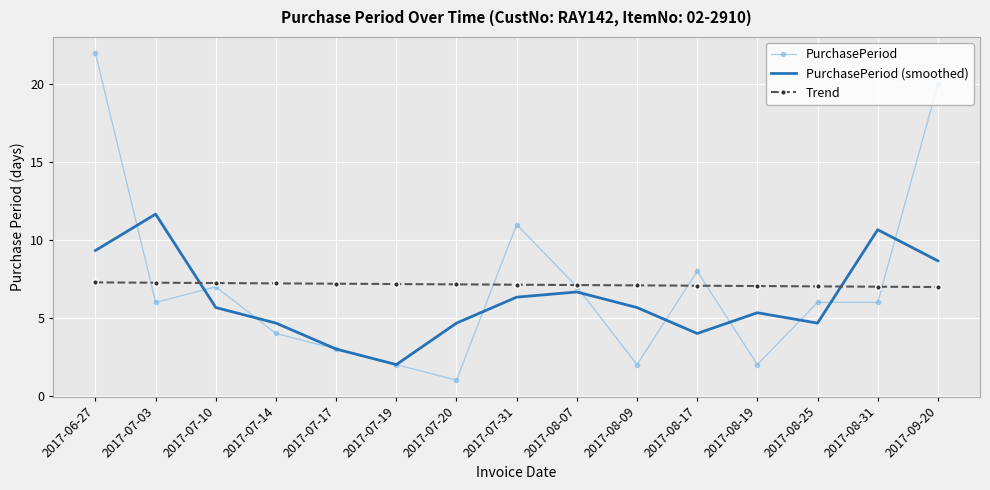

The value of PurchasePeriod at 2017-08-17 is 2.5. True or false?

False